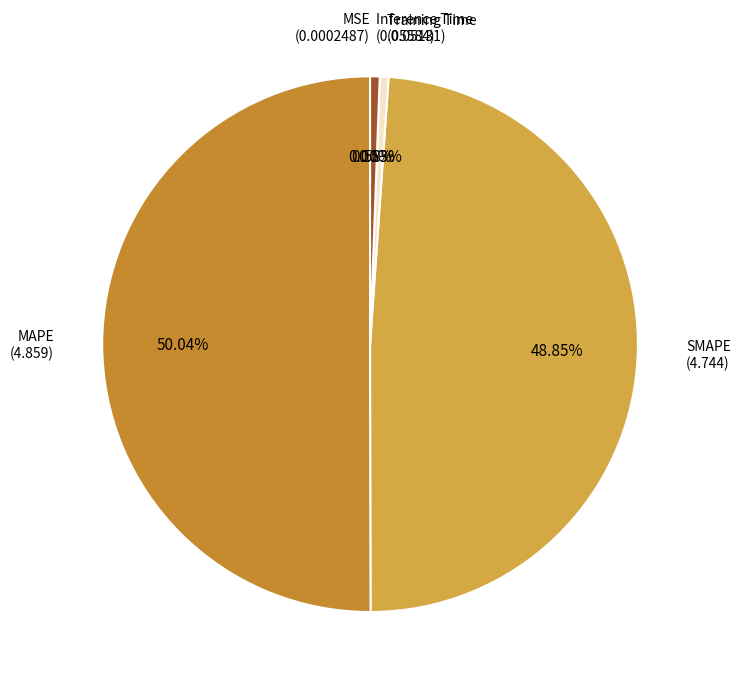

Between Training Time and SMAPE, which is larger?

SMAPE